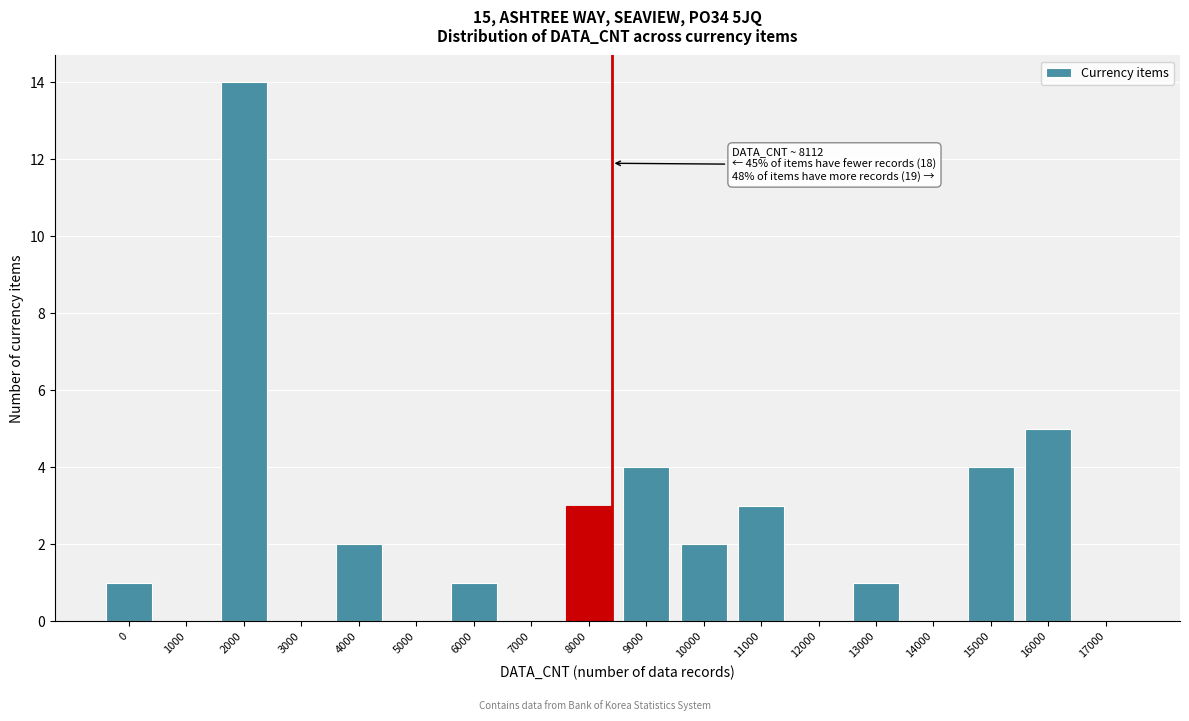

Reading left to right, extract all data points from this chart.

0=1	1000=0	2000=14	3000=0	4000=2	5000=0	6000=1	7000=0	8000=3	9000=4	10000=2	11000=3	12000=0	13000=1	14000=0	15000=4	16000=5	17000=0